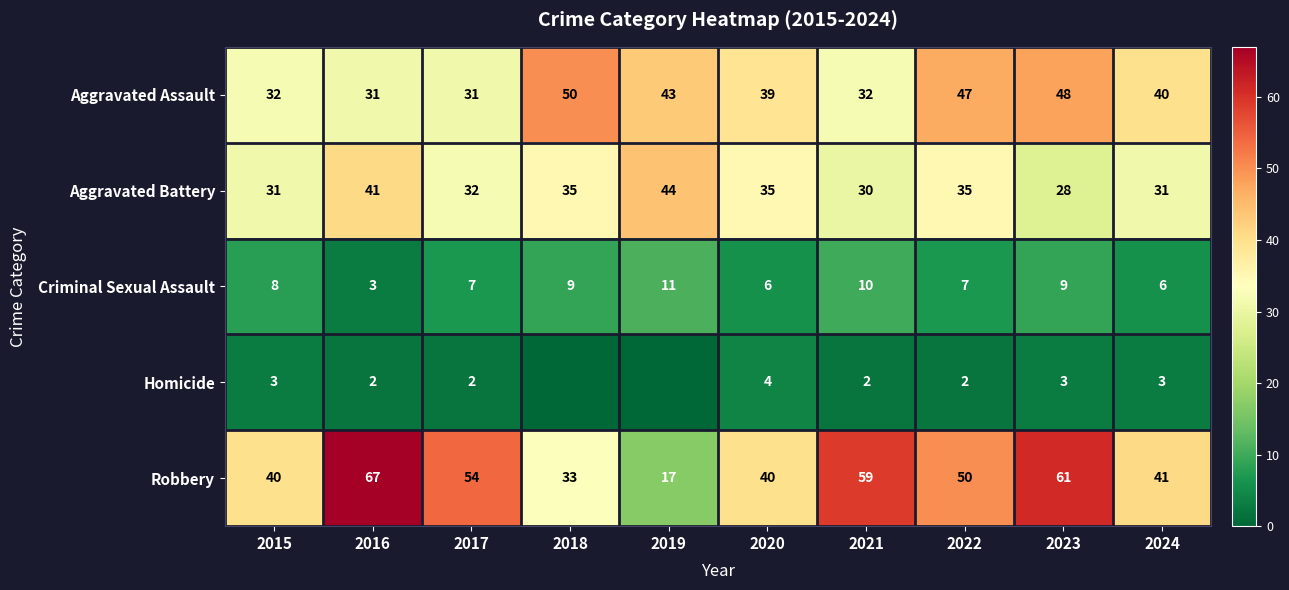

What is the difference between the highest and lowest values at 2015?

37